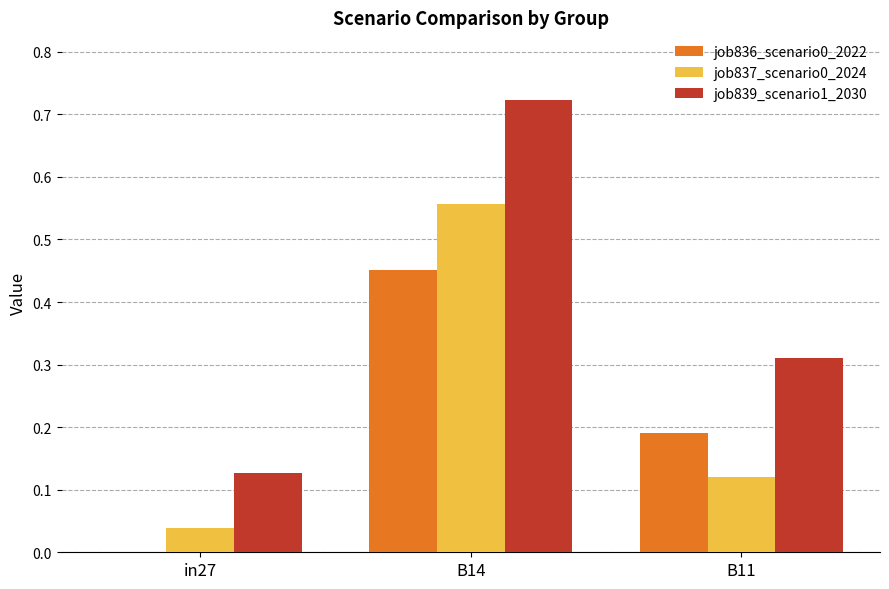

Does the chart contain stacked bars?

No